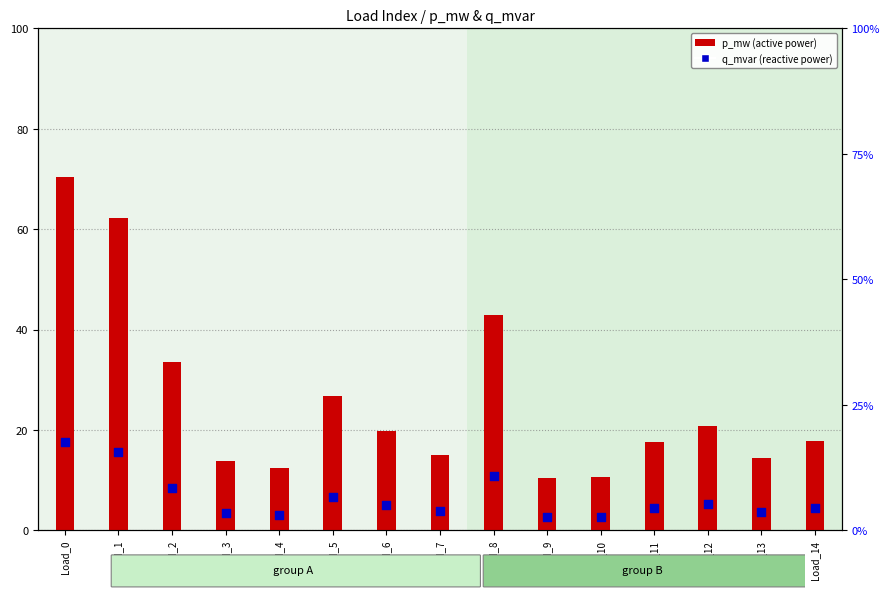

What is the total value across all series at Load_2?

41.8